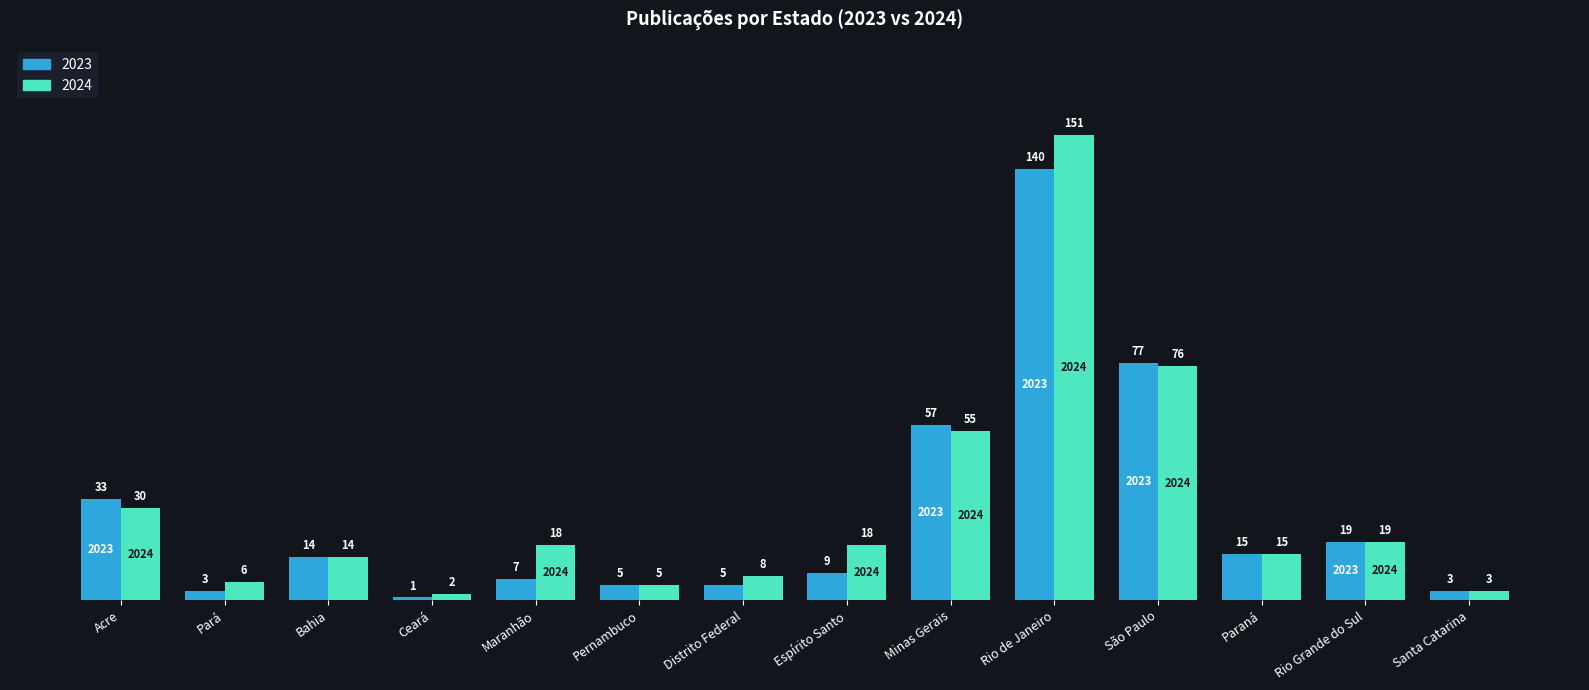

Does the chart contain any negative values?

No